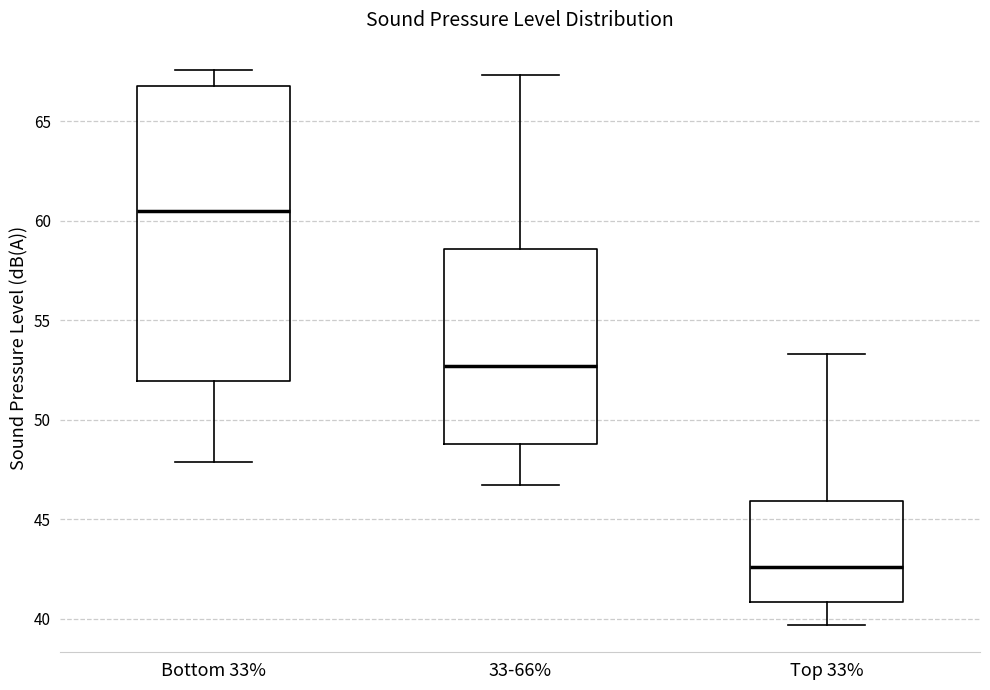

Where does the upper whisker of the box for Top 33% end on the y-axis? The values are not printed on the chart, so give them approximately, as read against the axis.

53.5